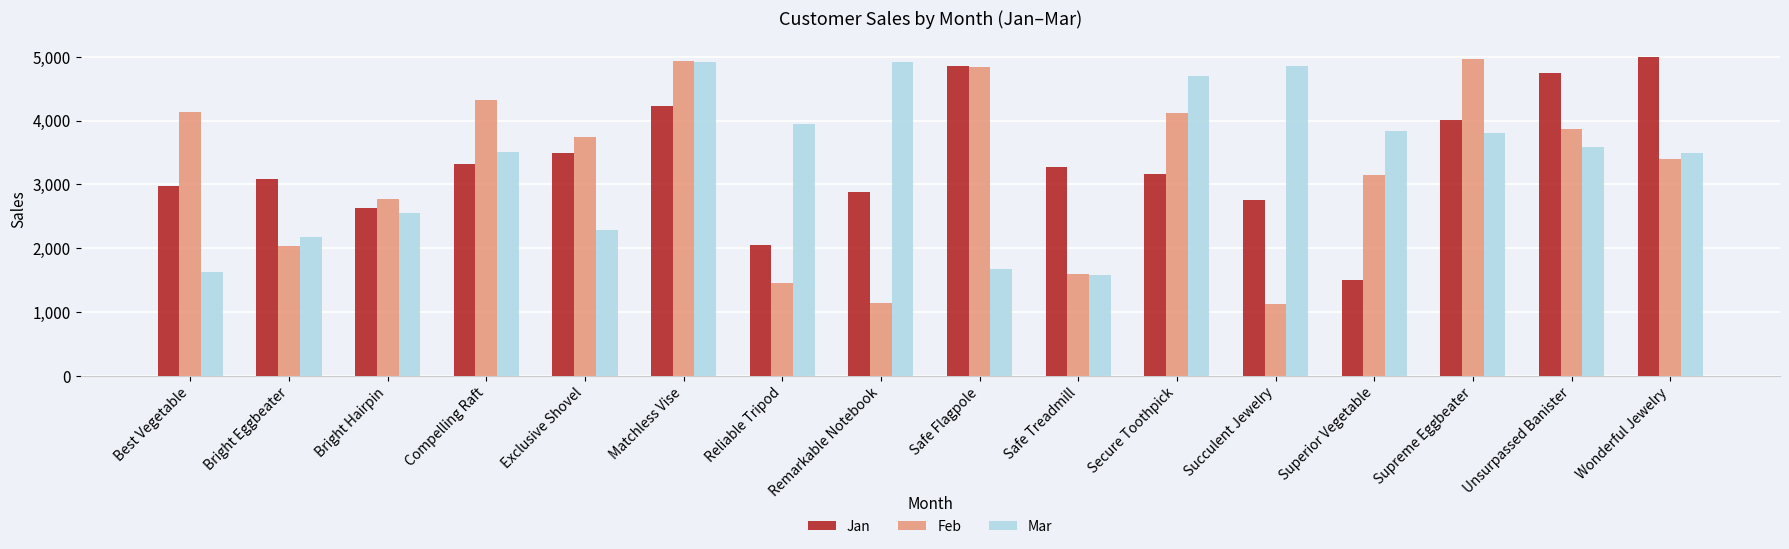

The value of Mar at Superior Vegetable is 3839. True or false?

True